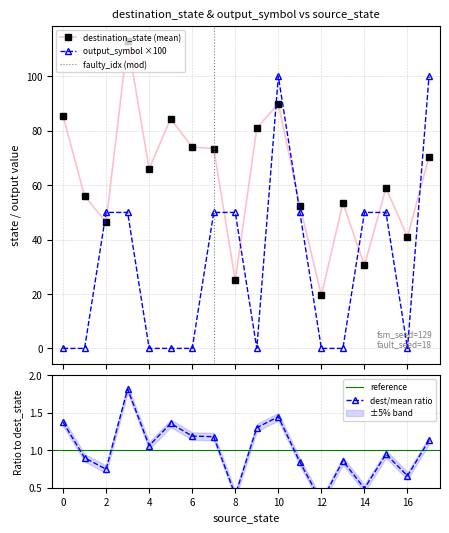

What is the value of the destination_state (mean) point at the 10th from the left?

81.0